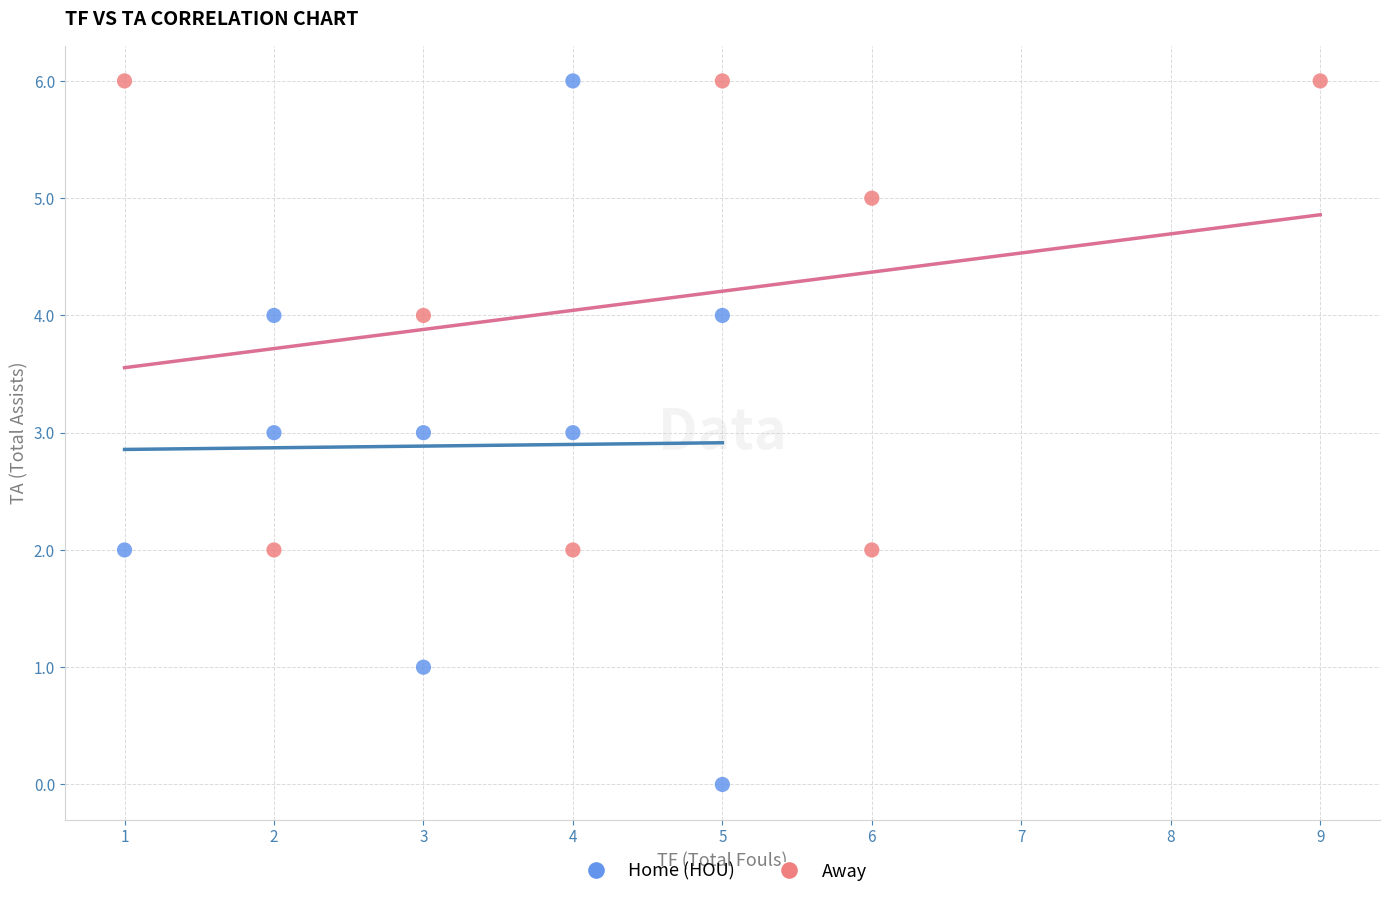

Which series has the largest Y range (max minus min)?

Home (HOU)